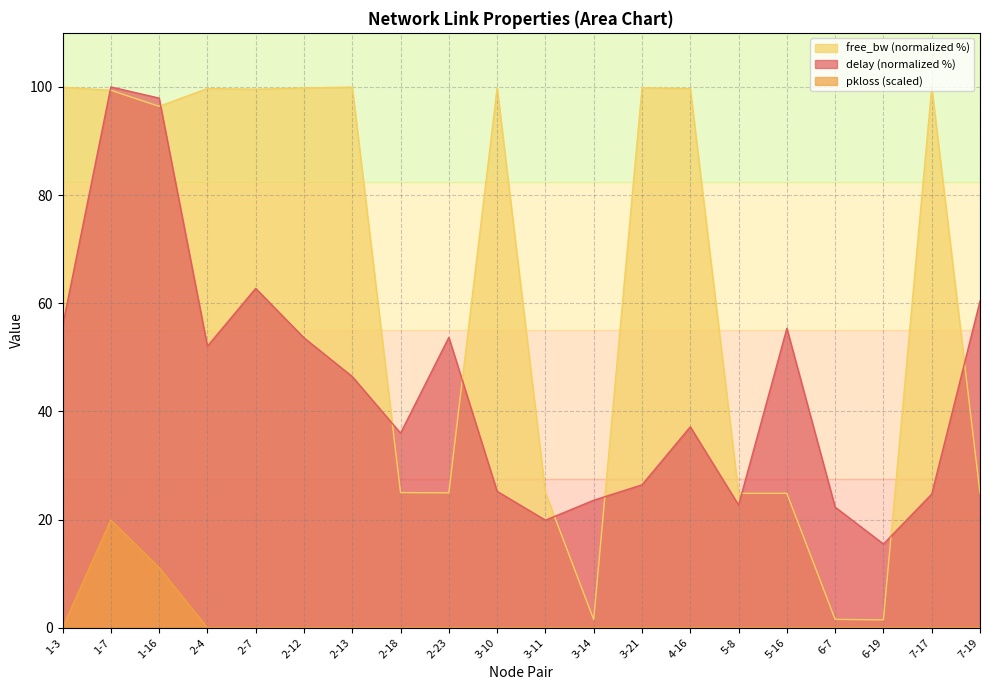

How many interior local valleys does the delay series have?

5